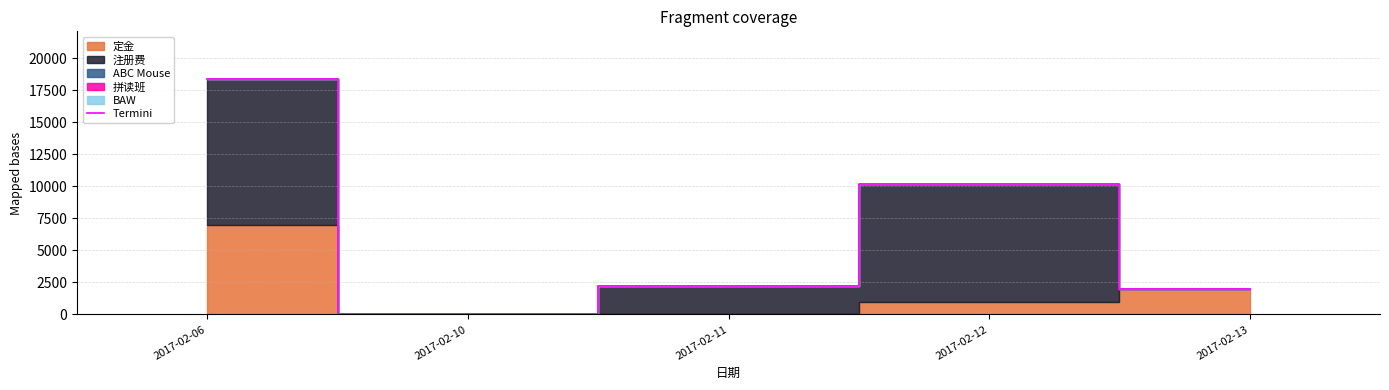

How many categories are shown in the chart?

5